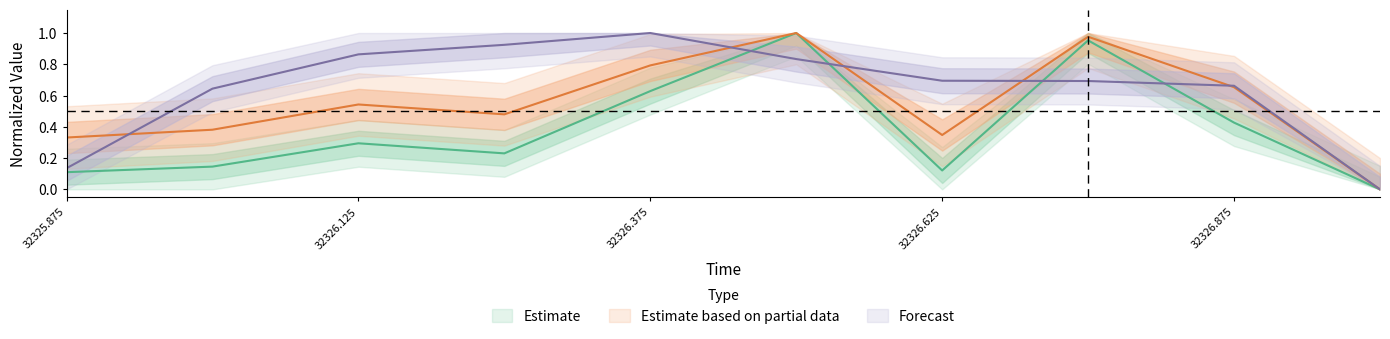

Is the value of precip at 32326.0 greater than the value of radius at 32326.875?

No